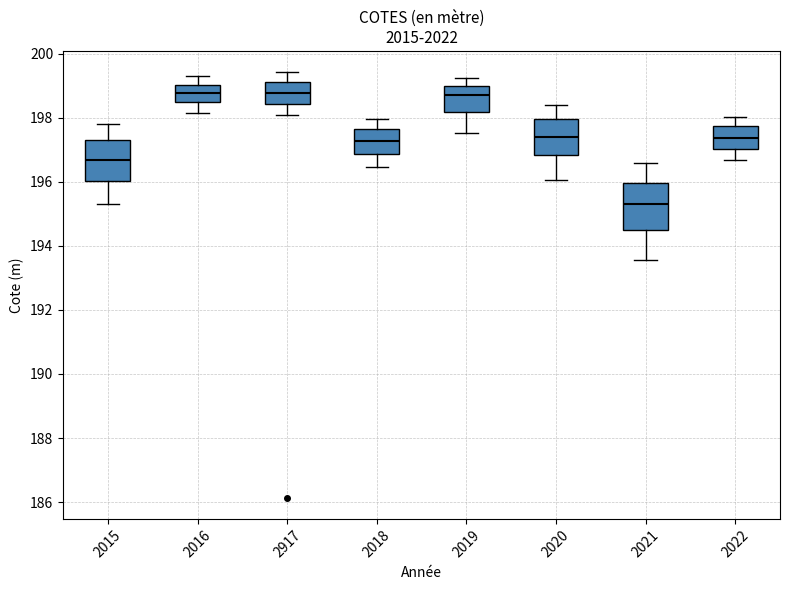

Which box has the lowest median line?

2021